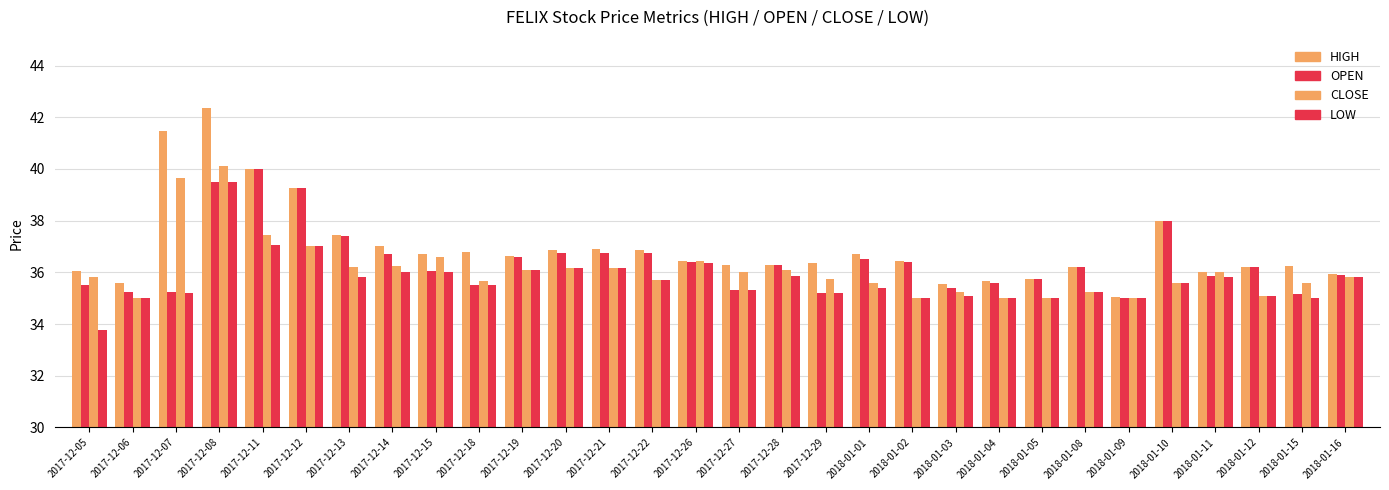

Which label corresponds to the smallest value in the chart?

2017-12-05